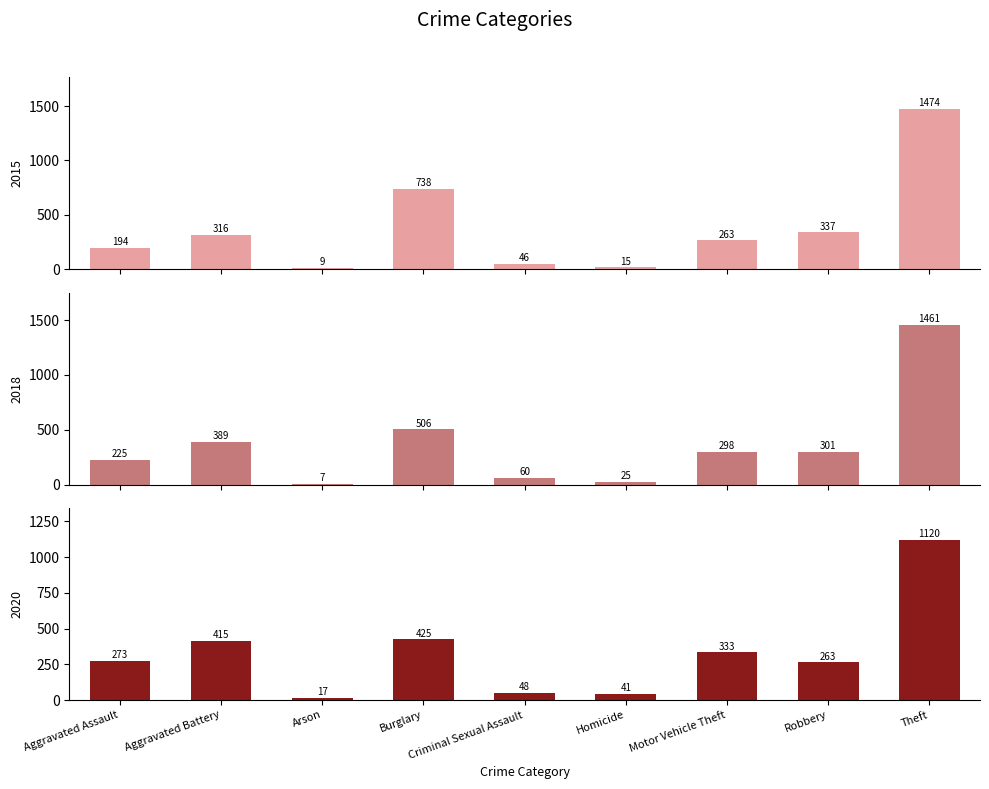

True or false: 2016 has a value of 572 at Aggravated Battery.

False